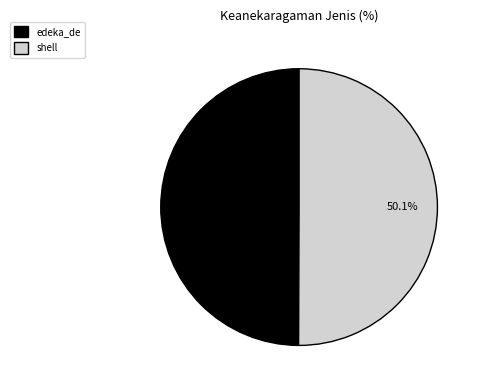

What is the ratio of the value at shell to the value at edeka_de?

1.0